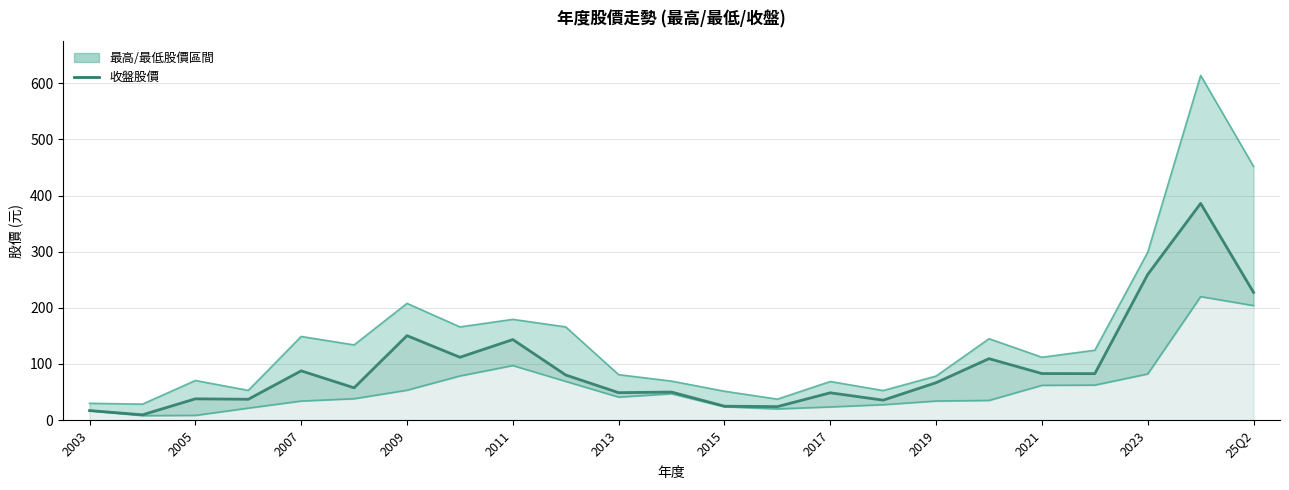

What is the value of the 最低股價 point at the 22nd from the left?

220.0